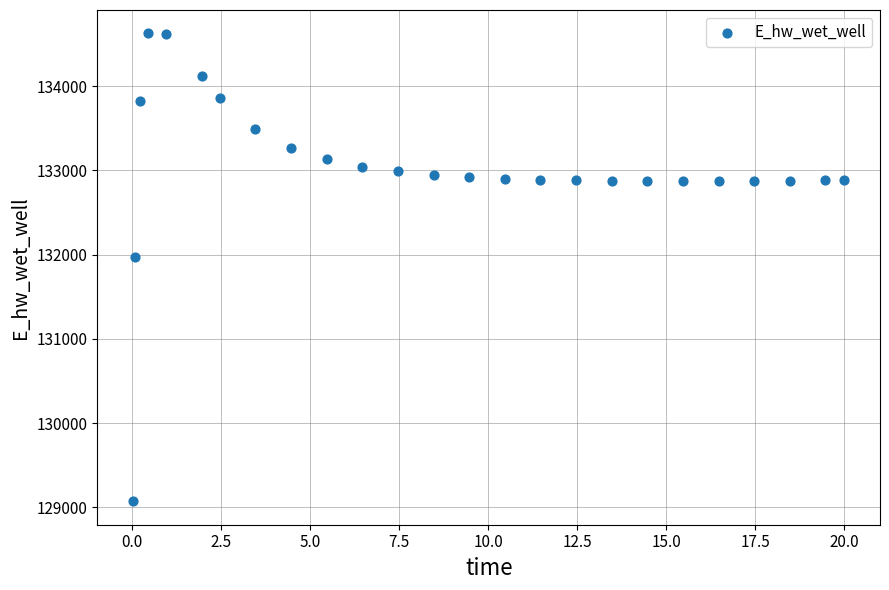

What is the range of Y values (max minus min)?

5557.8